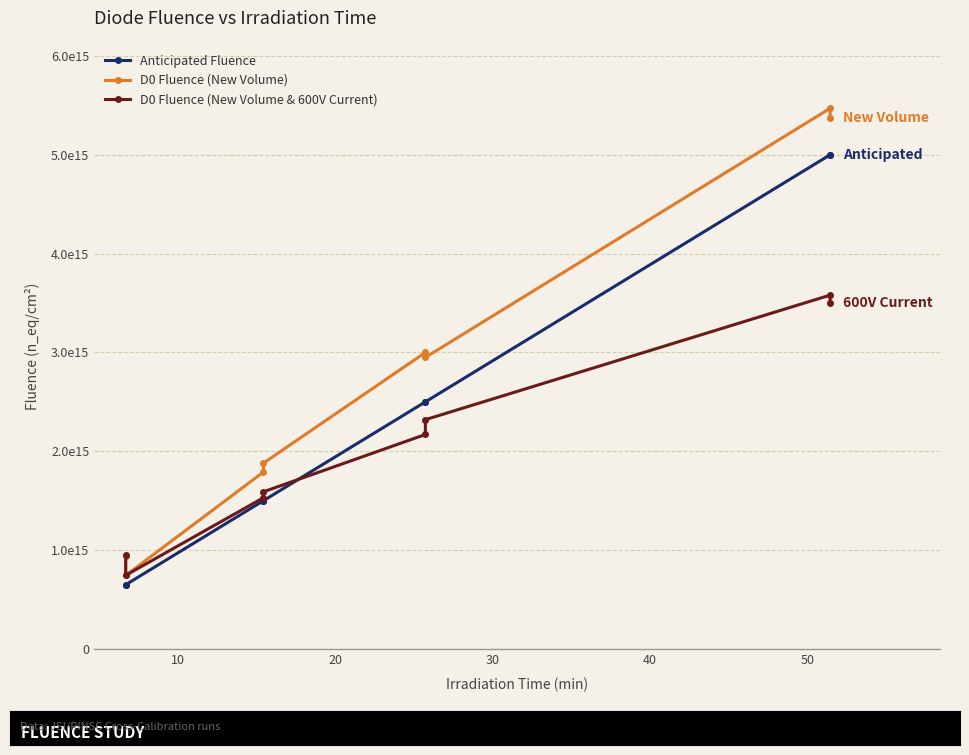

How many distinct data groups are displayed?

3